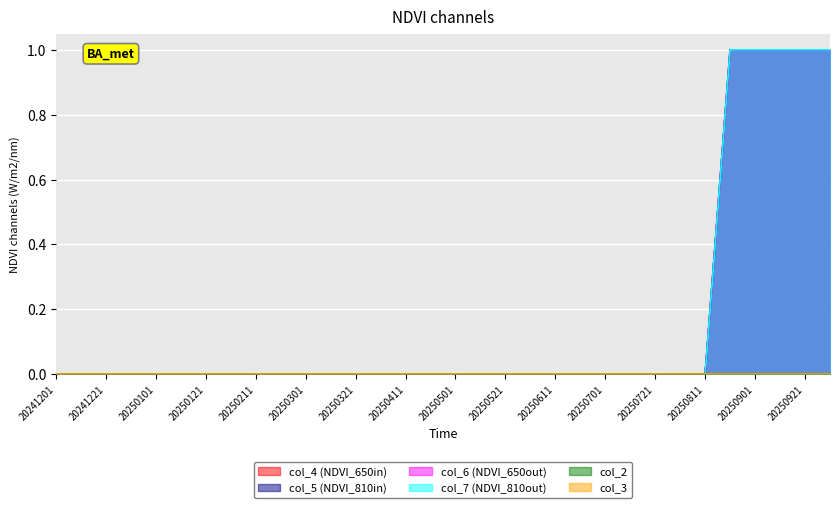

Reading left to right, what are all the values shown in this chart?

col_4: 0	0	0	0	0	0	0	0	0	0	0	0	0	0	0	0	0	0	0	0	0	0	0	0	0	0	0	1	1	1	1	1
col_5: 0	0	0	0	0	0	0	0	0	0	0	0	0	0	0	0	0	0	0	0	0	0	0	0	0	0	0	1	1	1	1	1
col_6: 0	0	0	0	0	0	0	0	0	0	0	0	0	0	0	0	0	0	0	0	0	0	0	0	0	0	0	1	1	1	1	1
col_7: 0	0	0	0	0	0	0	0	0	0	0	0	0	0	0	0	0	0	0	0	0	0	0	0	0	0	0	1	1	1	1	1